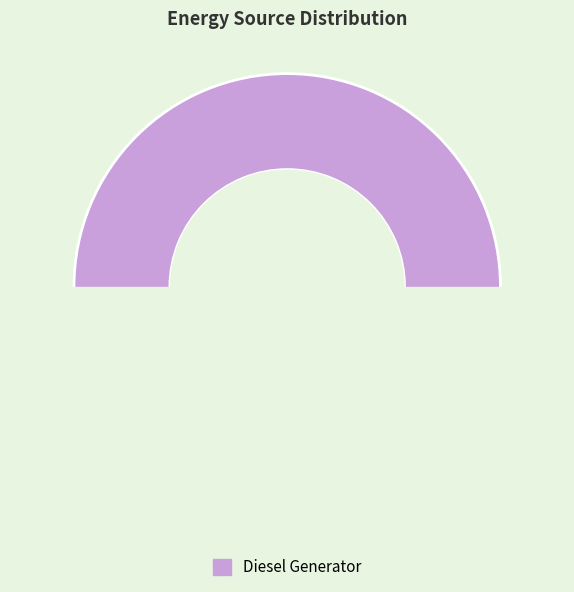

To the nearest percent, what is the difference between the Owned Batteries and Diesel Generator slice percentages?

100%